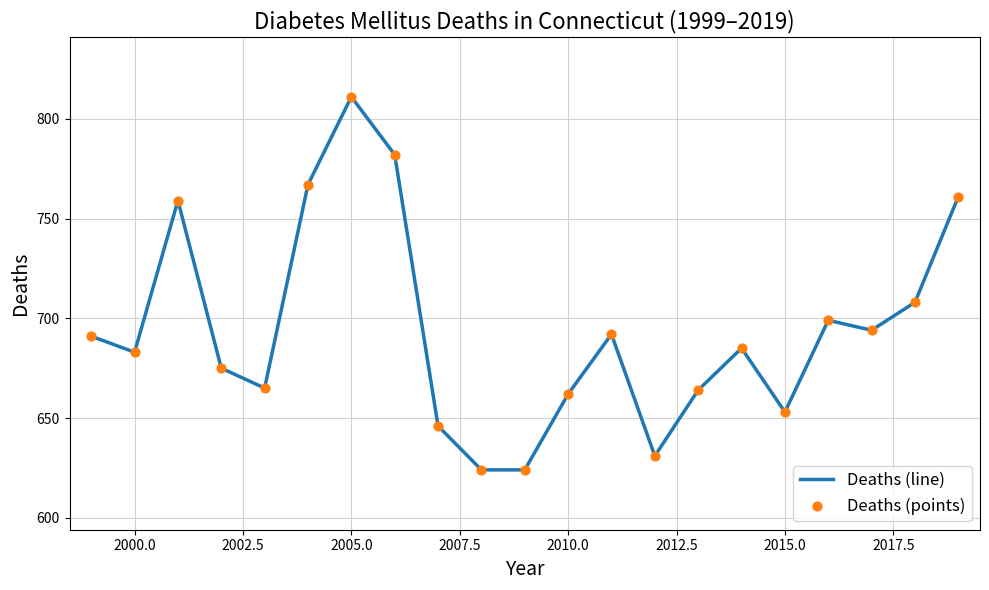

What is the smallest value displayed?

624